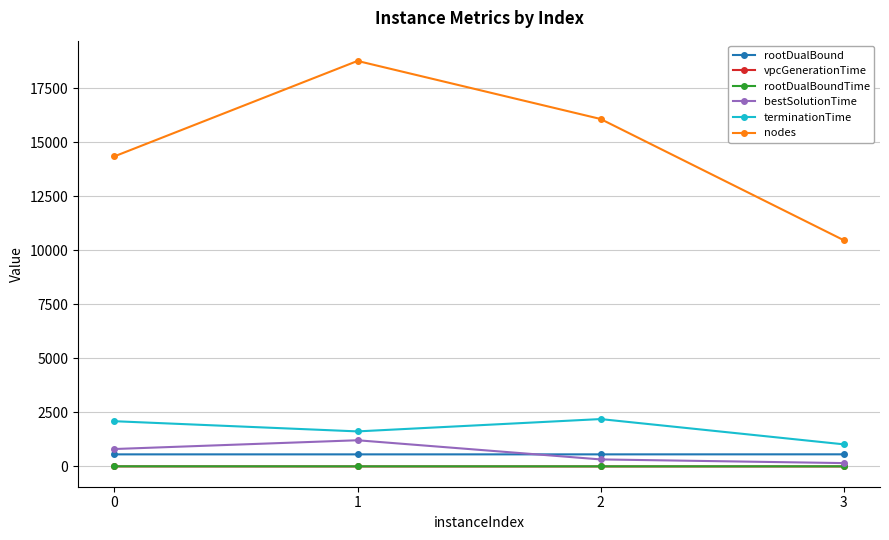

What is the highest value of the nodes series?

18769.0